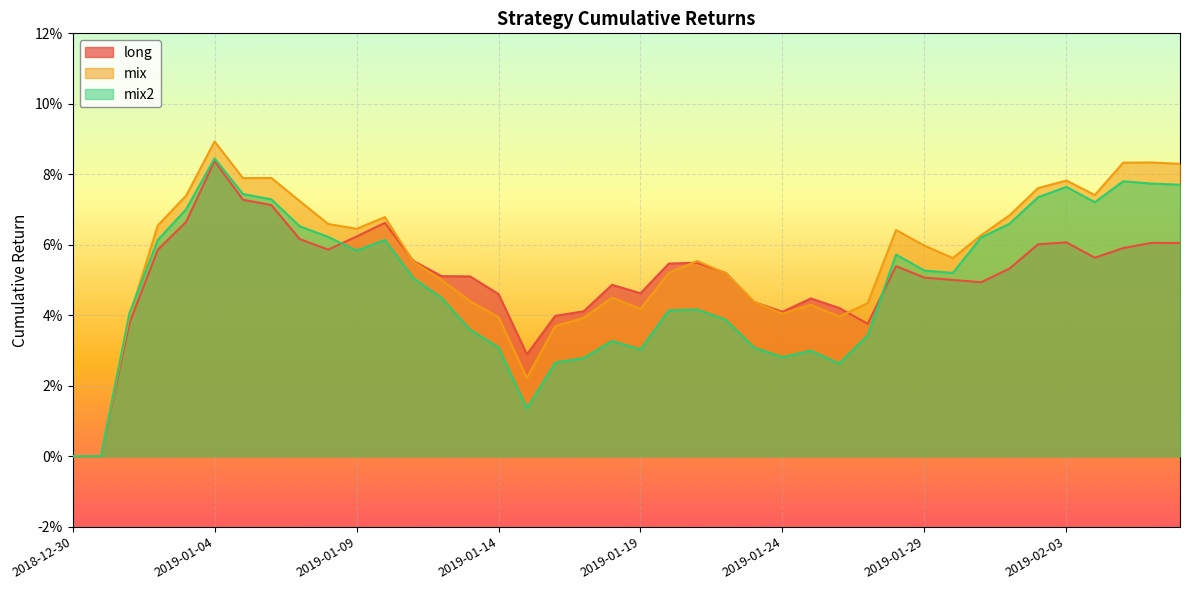

Which series ends up on top after the final intersection of mix and mix2?

mix